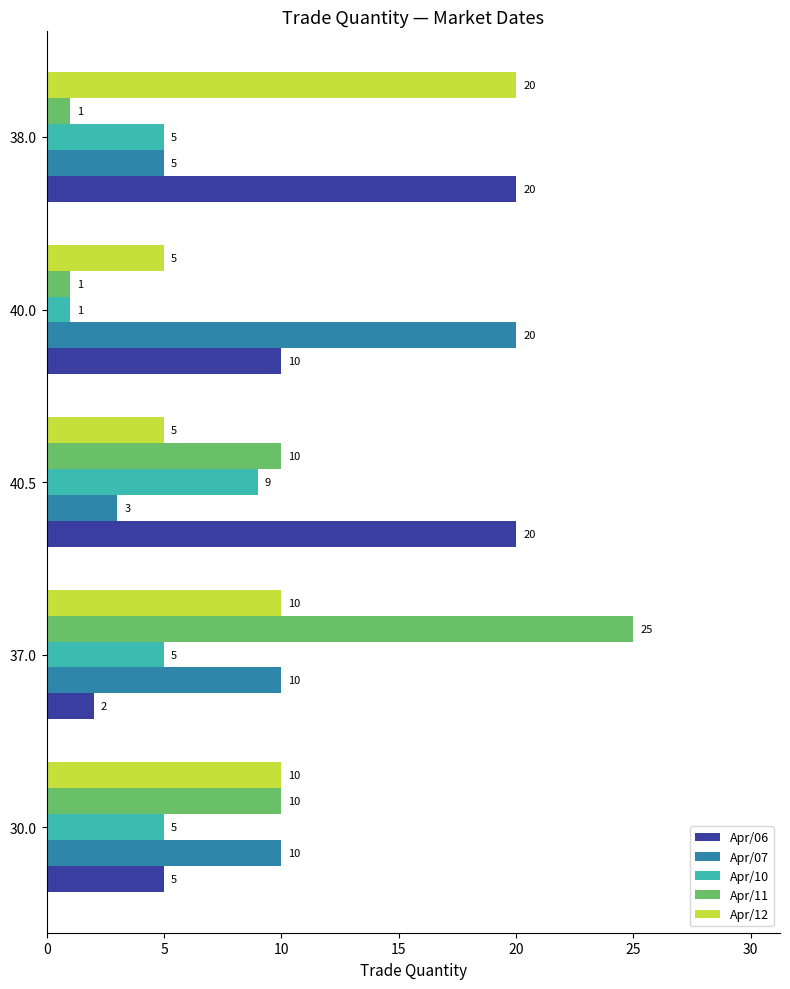

What is the difference between the maximum and minimum values in the Apr/11 series?

24